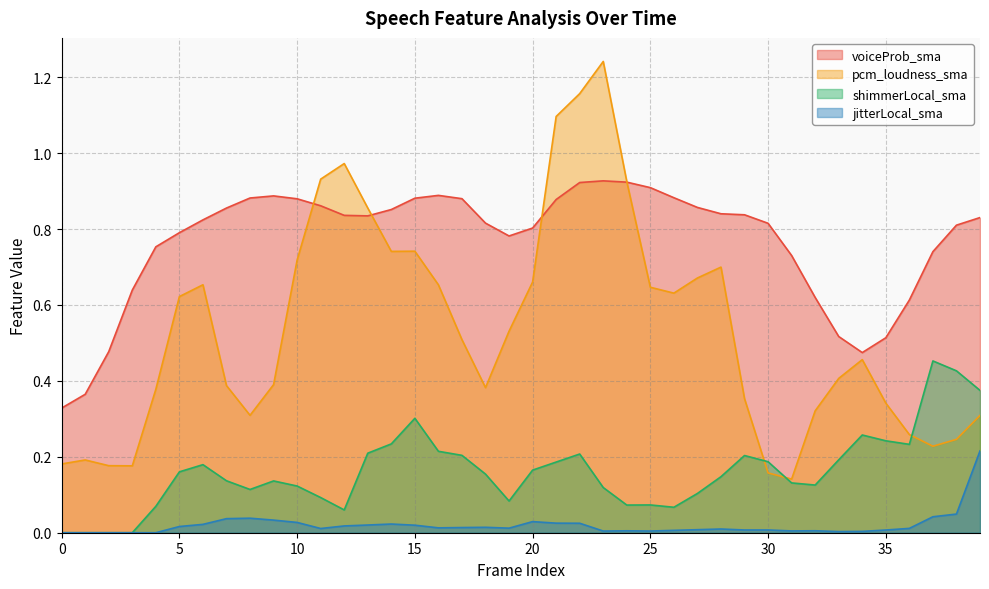

The voiceProb_sma series shows 1.4 at 22. True or false?

False